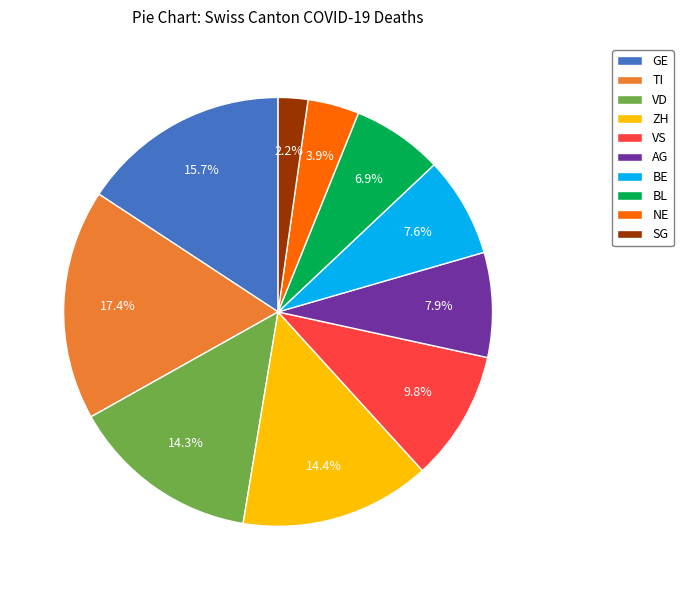

Which slice is the smallest?

SG